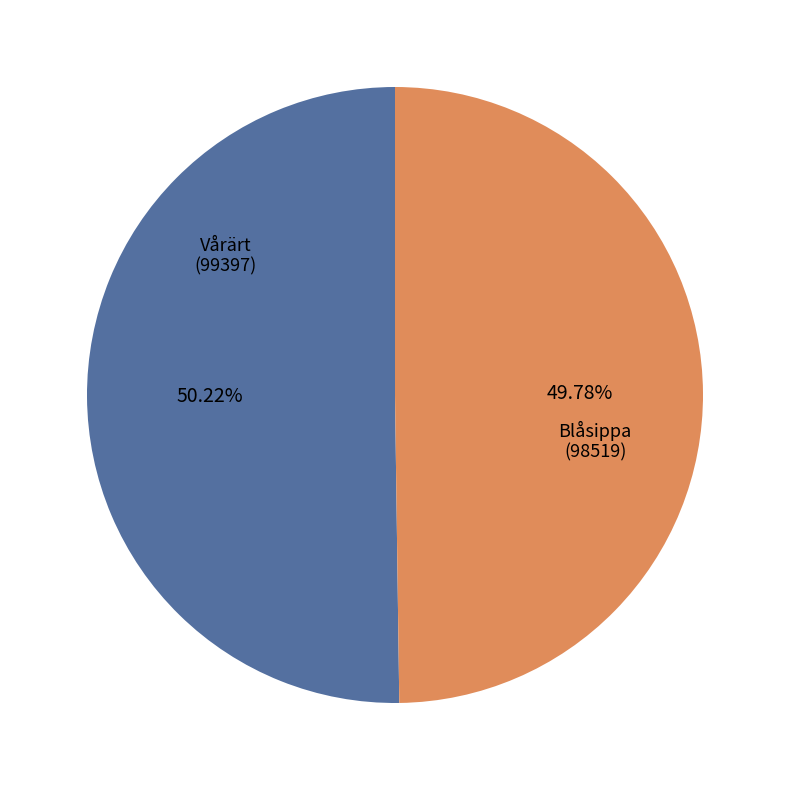

Does any single category account for the majority?

Yes